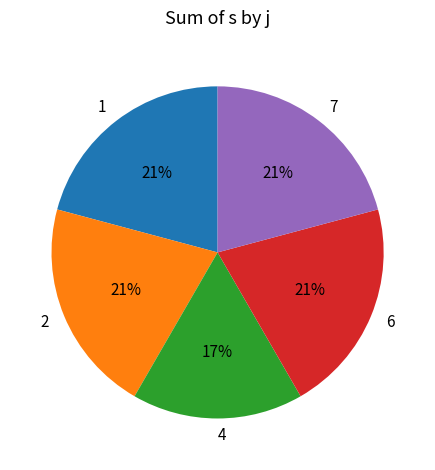

Is the sum of 6 and 1 greater than half?

No